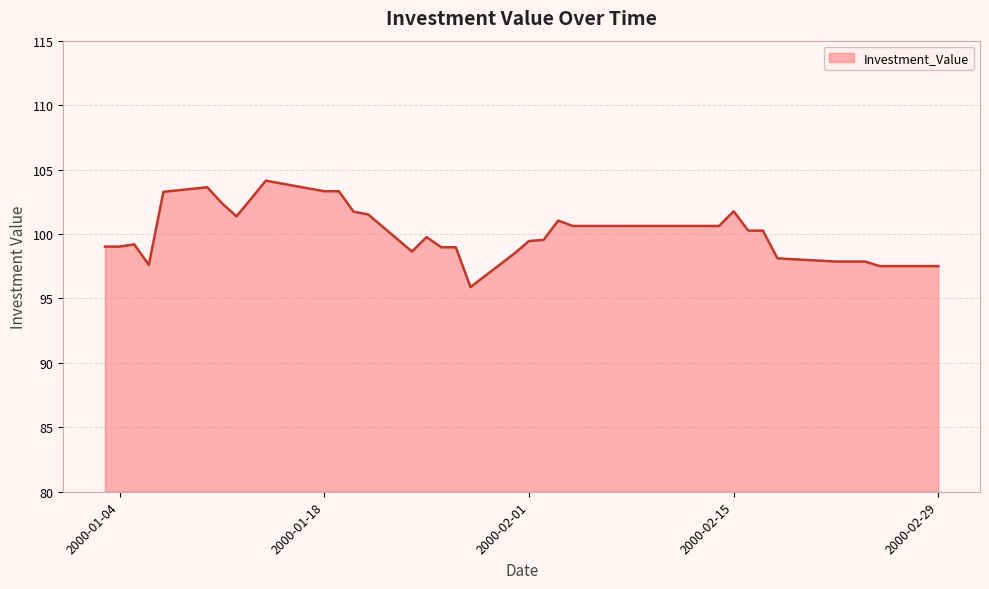

What is the minimum value shown in the chart?

95.9